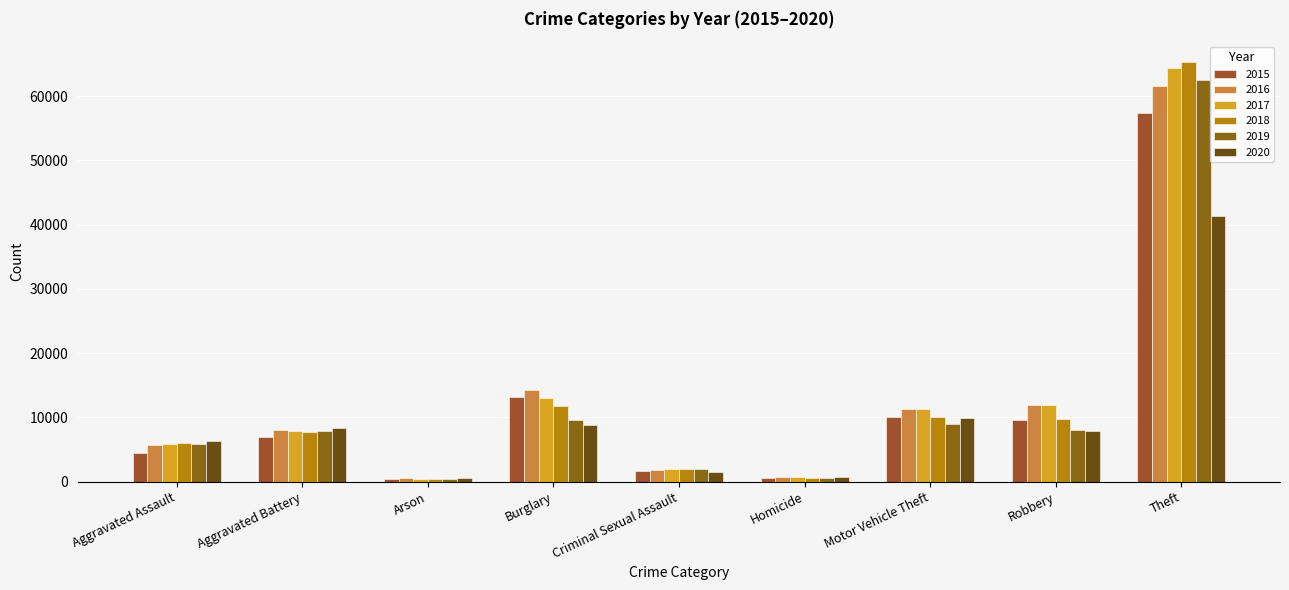

What is the difference between the 2020 values at Motor Vehicle Theft and Burglary?

1201